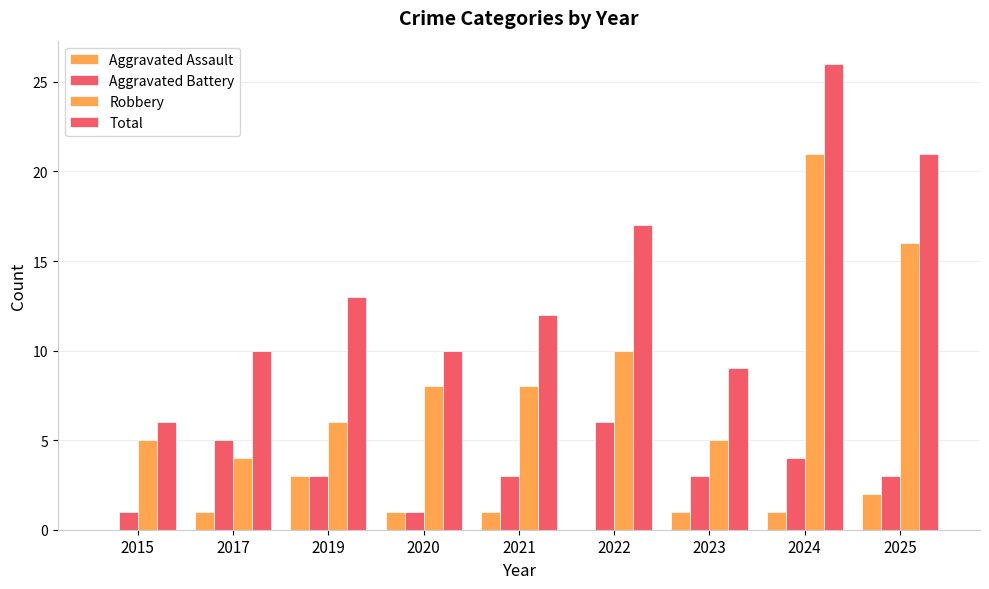

Rank the series at 2024 from highest to lowest value.

Total, Robbery, Aggravated Battery, Aggravated Assault